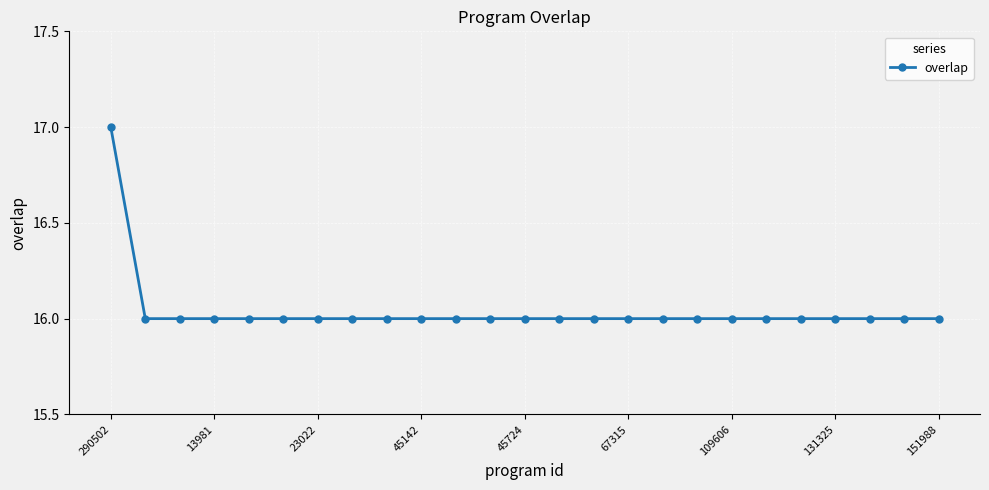

How many data points does each series have?

25